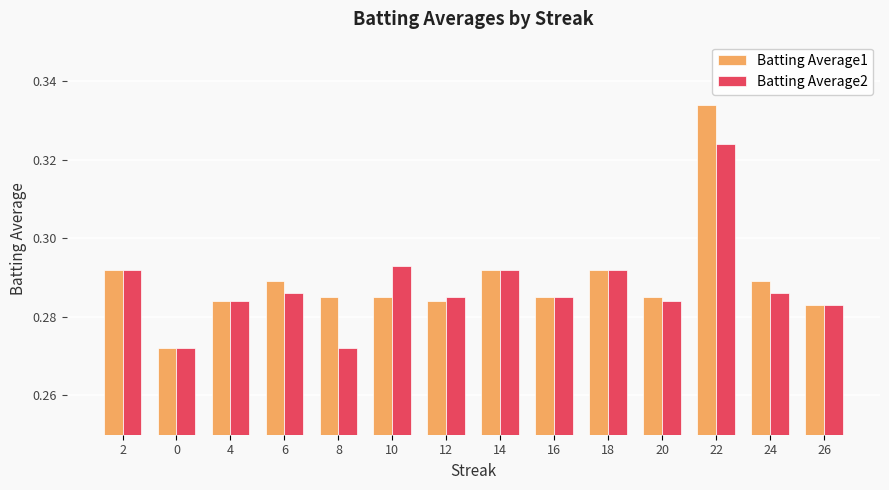

What is the sum of all Batting Average2 values?

4.0